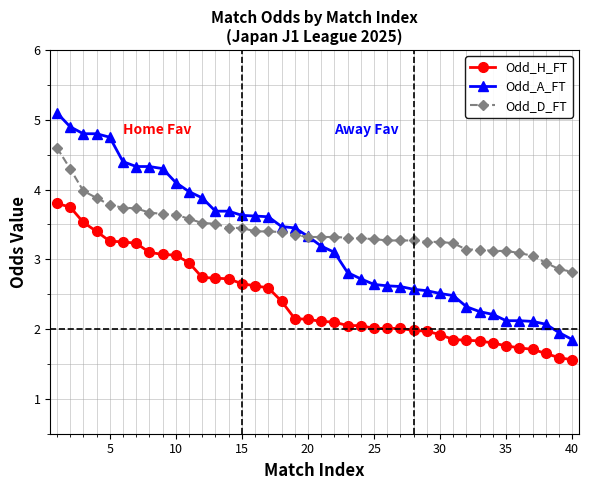

Does the chart have visible grid lines?

Yes